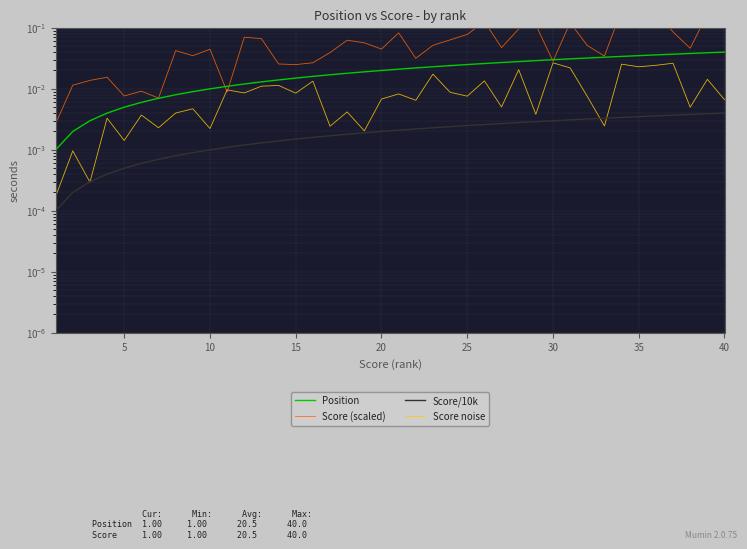

The value of Score noise at 17 is 0.0. True or false?

False